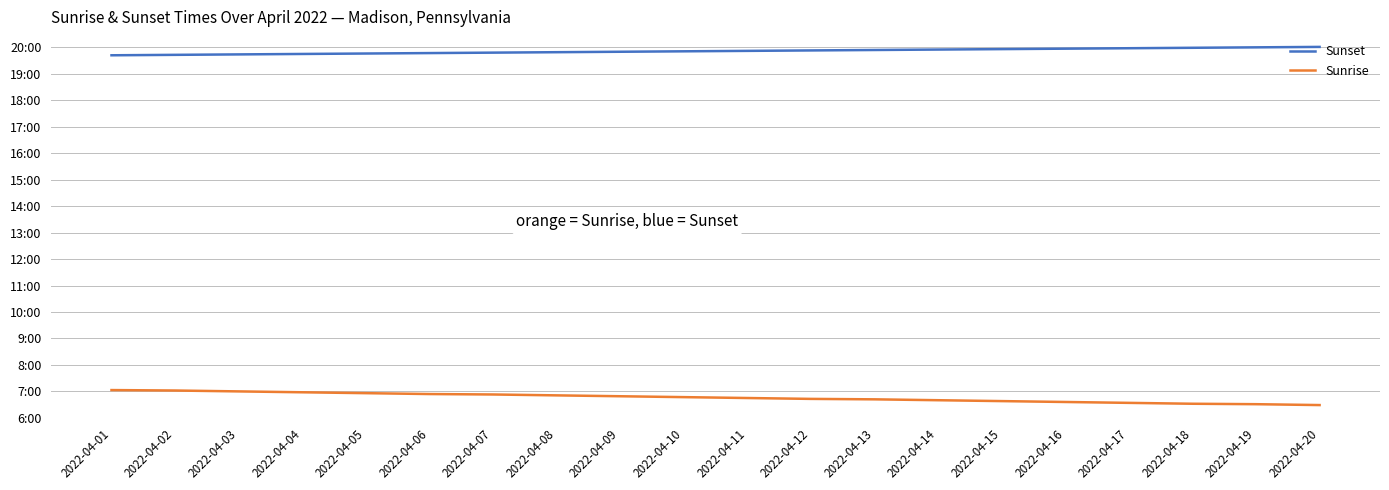

What is the approximate value of Sunrise at 2022-04-18, to the nearest 5?

390